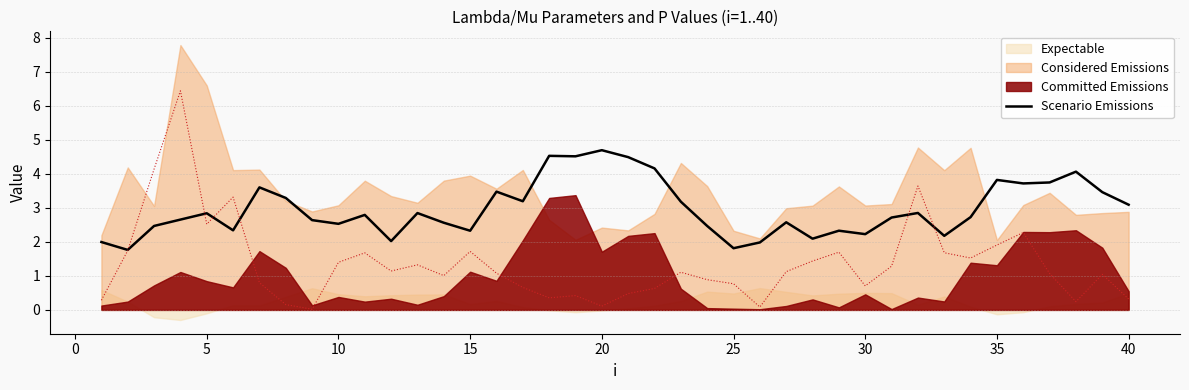

Does the chart display data point markers on the line(s)?

No